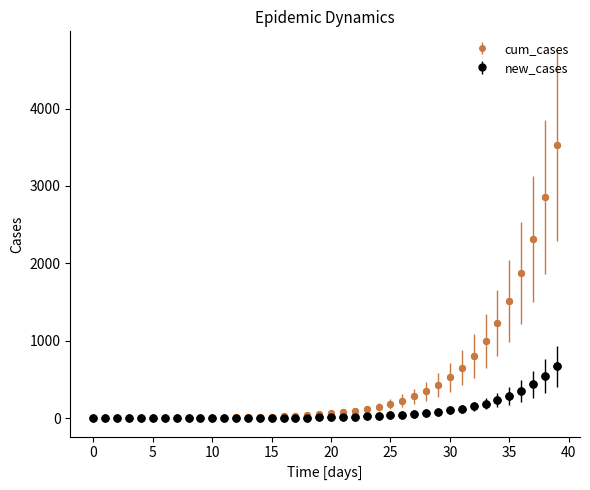

Which series has the widest spread of values?

cum_cases